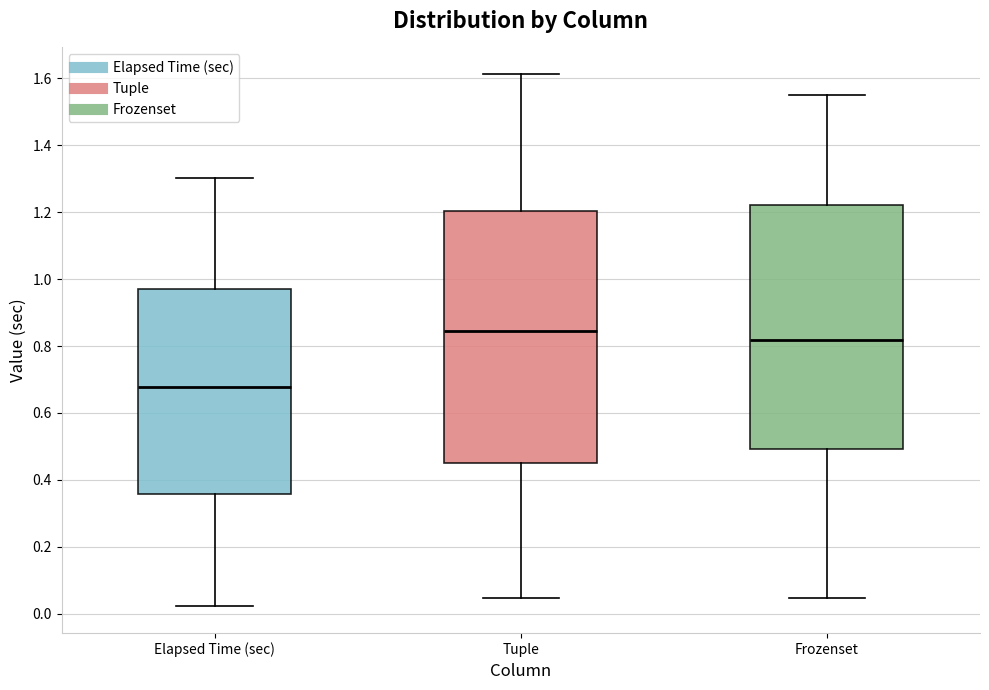

Reading left to right, transcribe this box plot: for each box, give where its median line is, the range the box spans, and where its two whiskers end, as read against the y-axis. The values are not printed on the chart, so give them approximately, as read against the axis.

Elapsed Time (sec): median 0.68, box 0.36 to 0.98, whiskers 0.02 to 1.30
Tuple: median 0.84, box 0.46 to 1.20, whiskers 0.04 to 1.62
Frozenset: median 0.82, box 0.50 to 1.22, whiskers 0.04 to 1.56